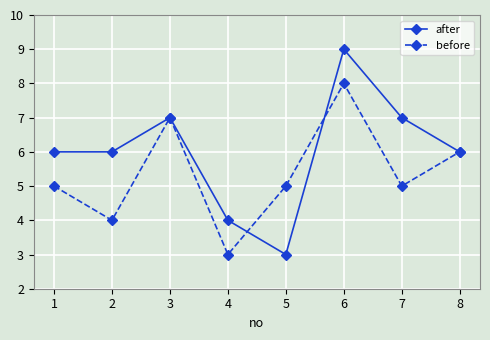

The value of before at 6 is 4. True or false?

False